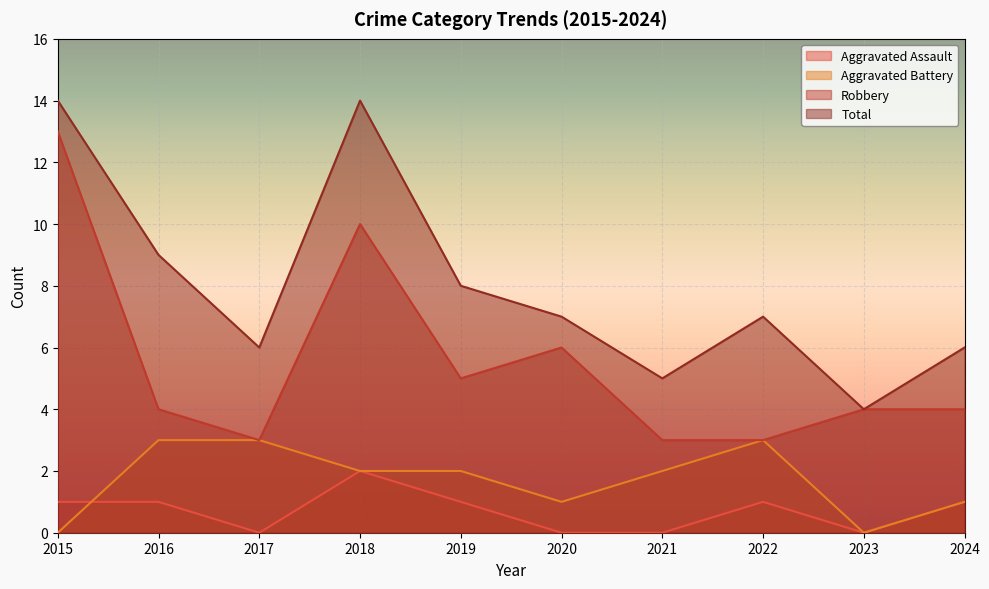

What is the difference between the Total values at 2022 and 2023?

3